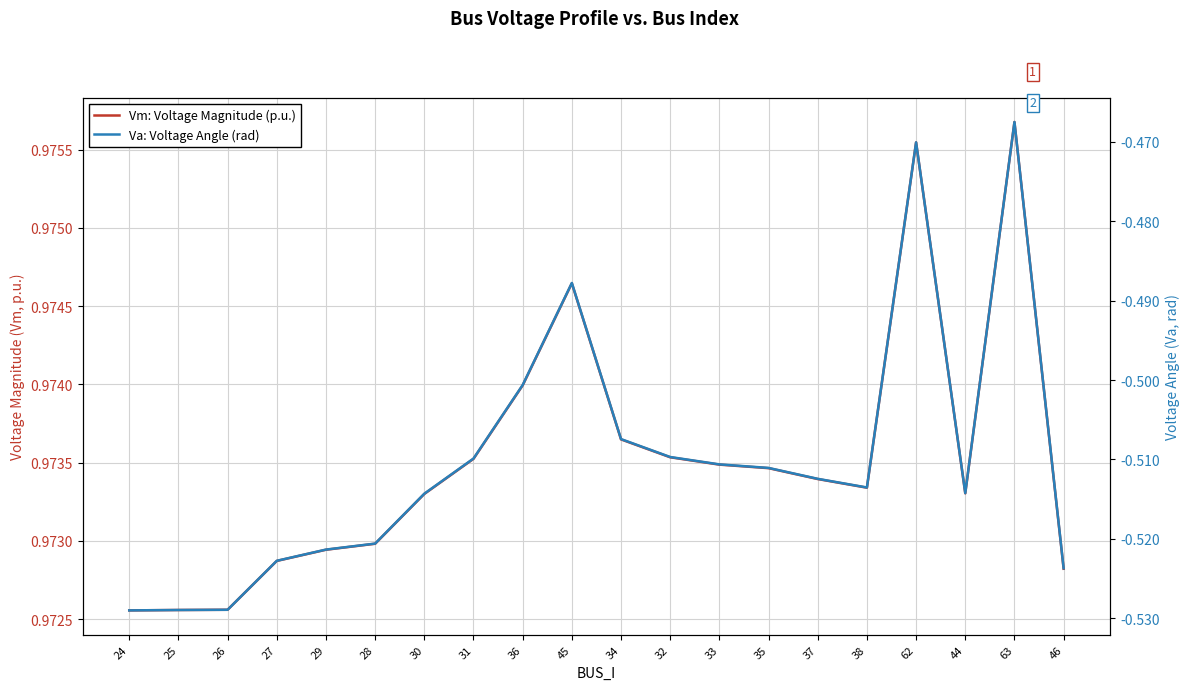

True or false: Va: Voltage Angle (rad) and Vm: Voltage Magnitude (p.u.) cross at least once.

False